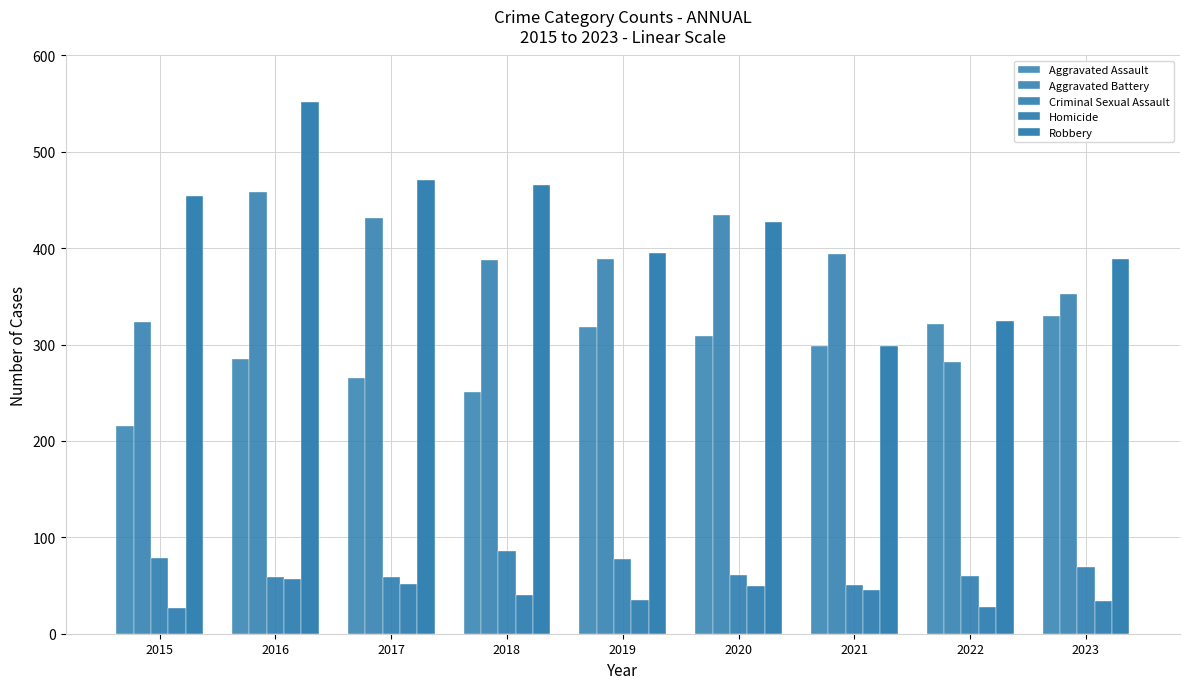

True or false: Robbery has a value of 324 at 2022.

True